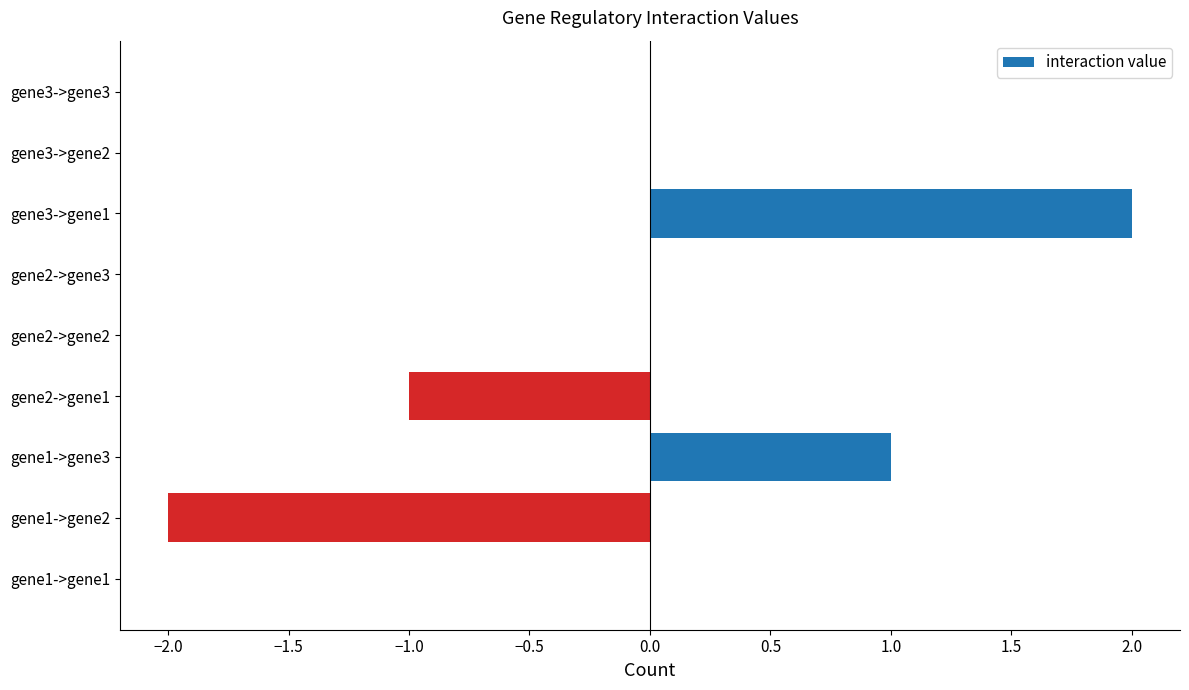

How many categories are shown in the chart?

9